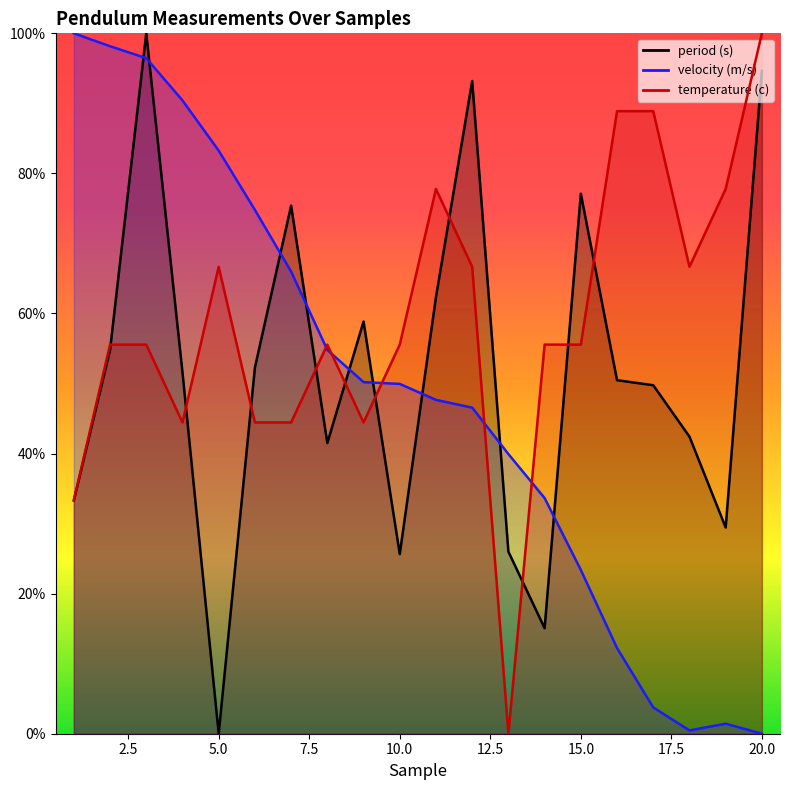

What is the maximum value shown in the chart?

1.0